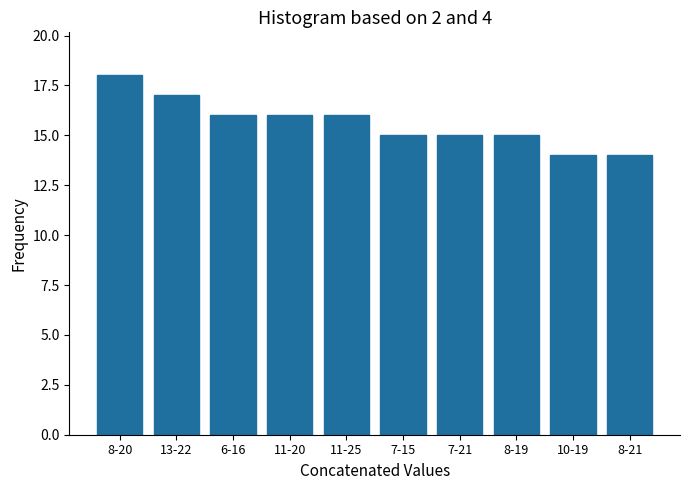

Reading left to right, extract all data points from this chart.

8-20=18	13-22=17	6-16=16	11-20=16	11-25=16	7-15=15	7-21=15	8-19=15	10-19=14	8-21=14